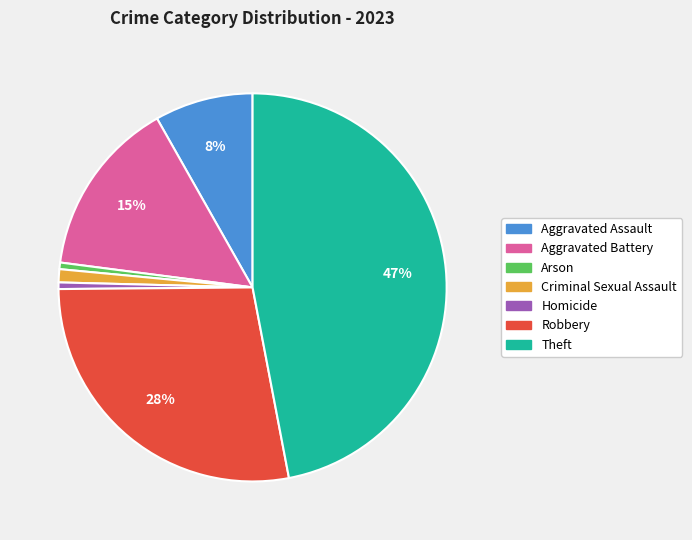

What is the largest slice in the pie chart?

Theft